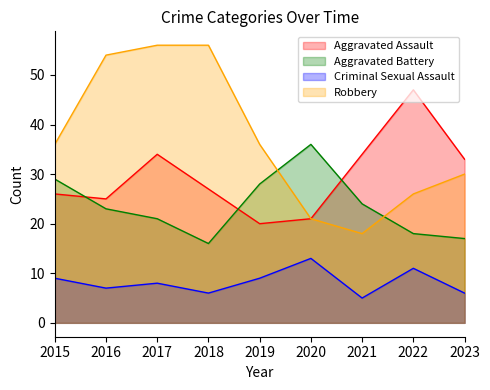

True or false: Aggravated Battery has more than 1 points higher than both neighbors.

False